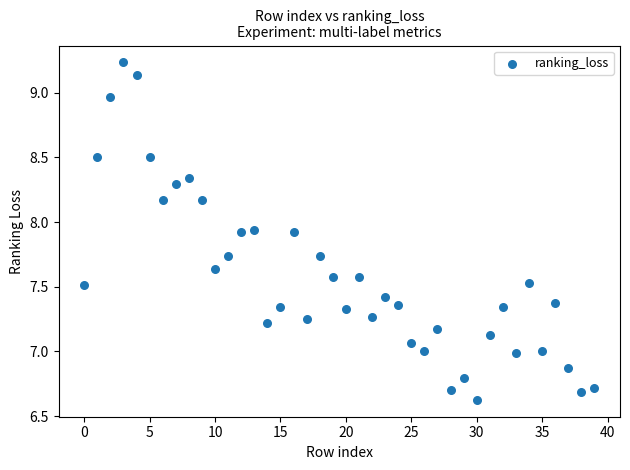

What is the range of Y values (max minus min)?

2.6